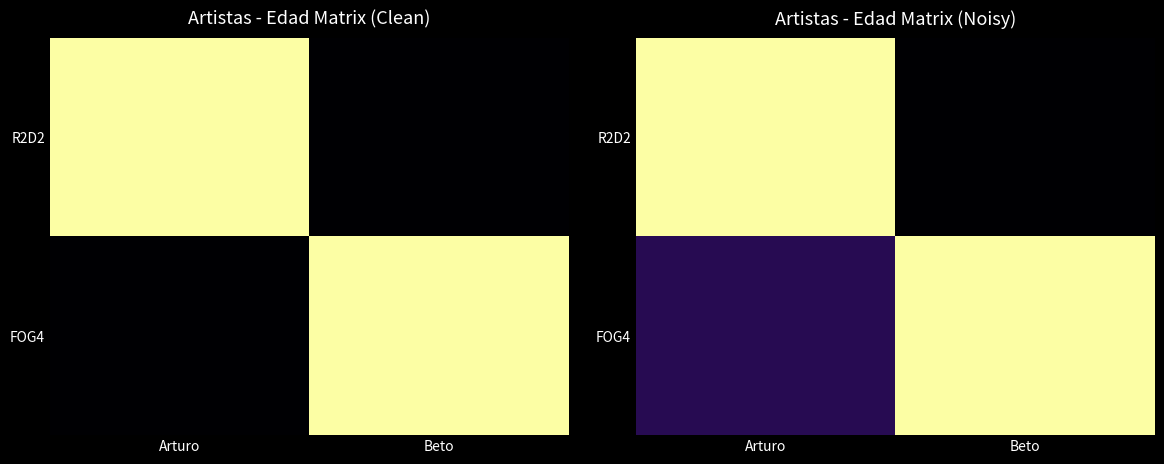

How many categories are shown in the chart?

2